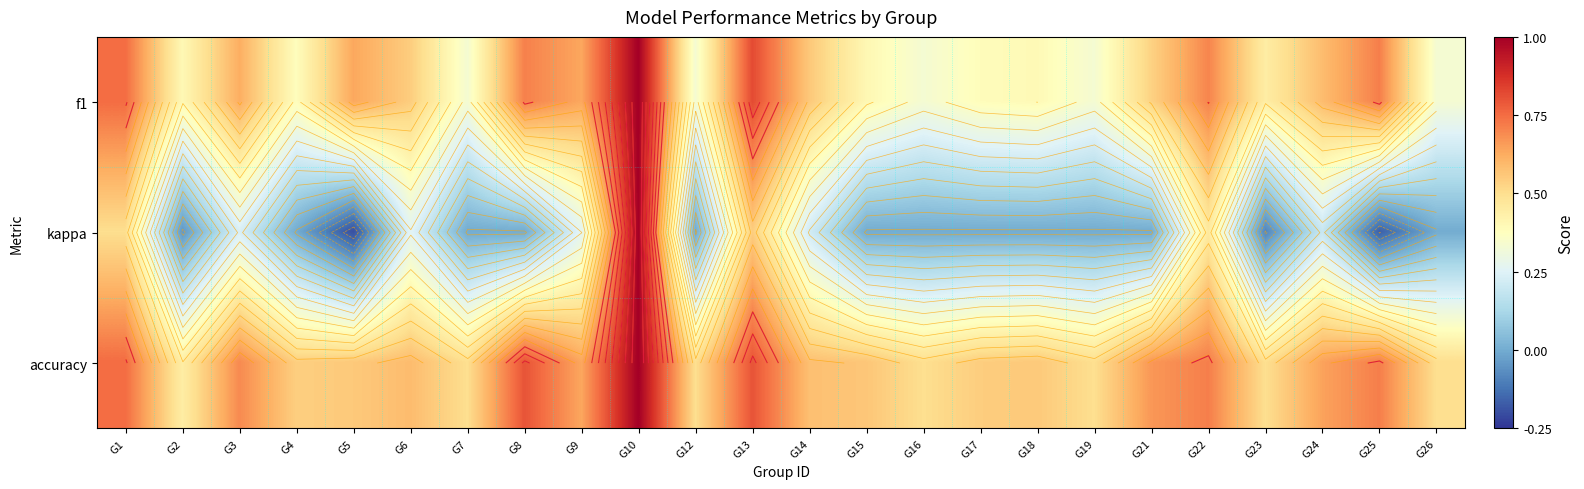

List the labels in order of kappa value, largest first.

G10, G13, G1, G22, G9, G6, G3, G14, G24, G4, G7, G8, G12, G15, G16, G17, G18, G19, G21, G26, G2, G23, G25, G5